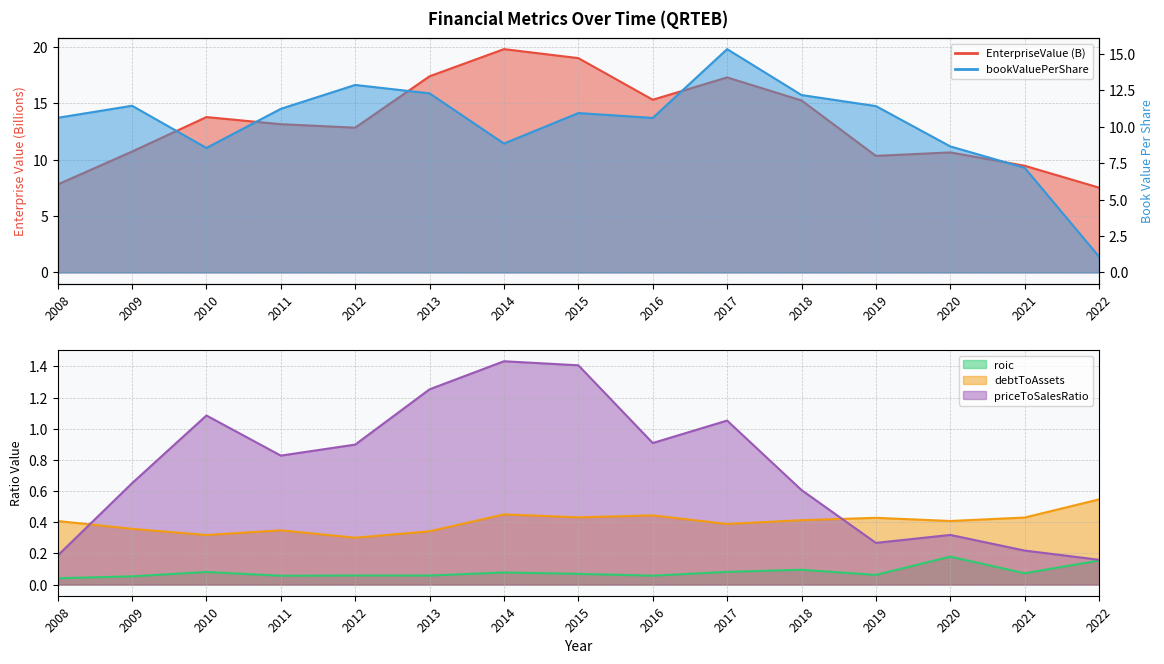

True or false: EnterpriseValue and roic intersect in this chart.

False